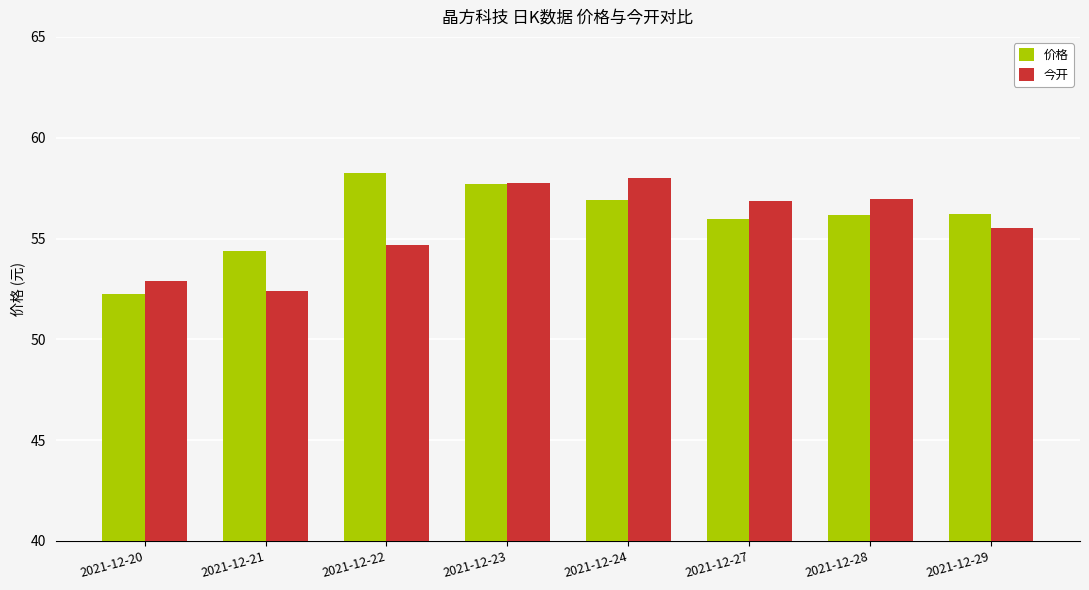

What is the approximate value of 价格 at 2021-12-22?

58.2